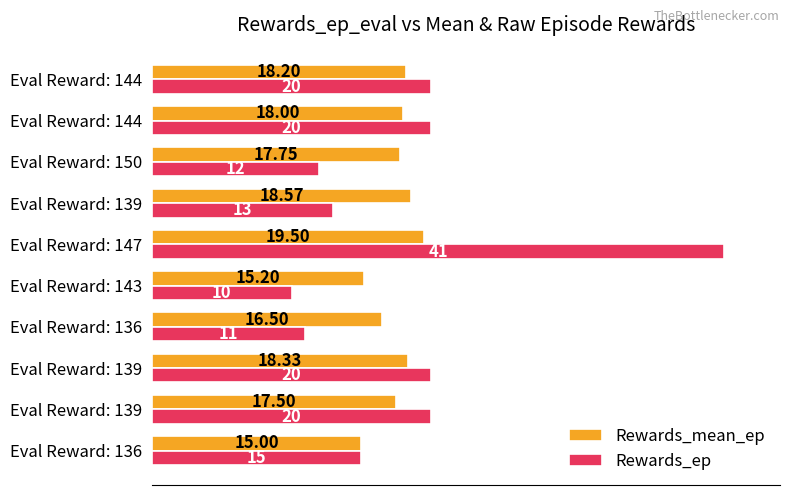

How many categories are shown in the chart?

10